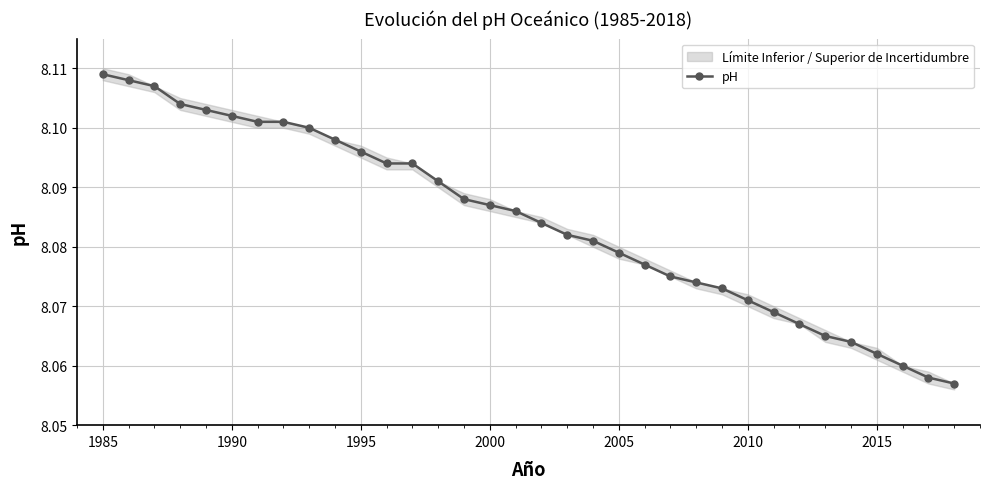

How many pH values are between 8 and 9?

34